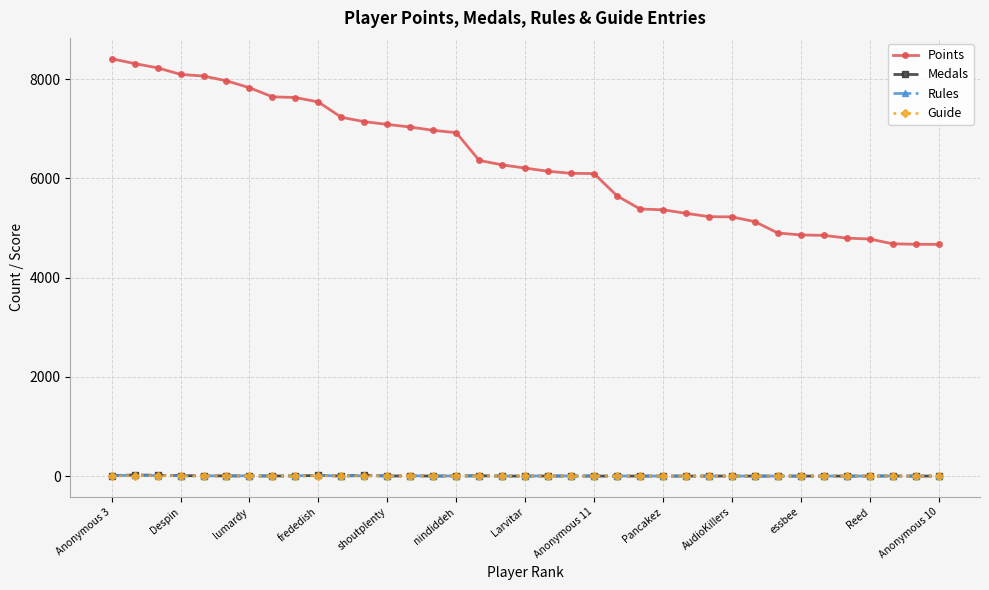

At how many categories does at least one series exceed 3402?

37